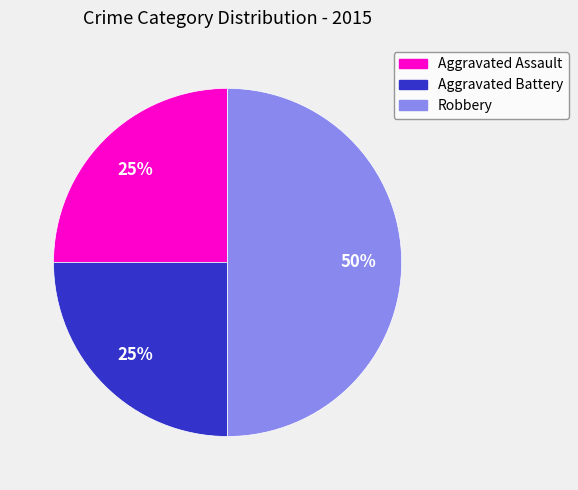

Count the number of slices in the pie.

3